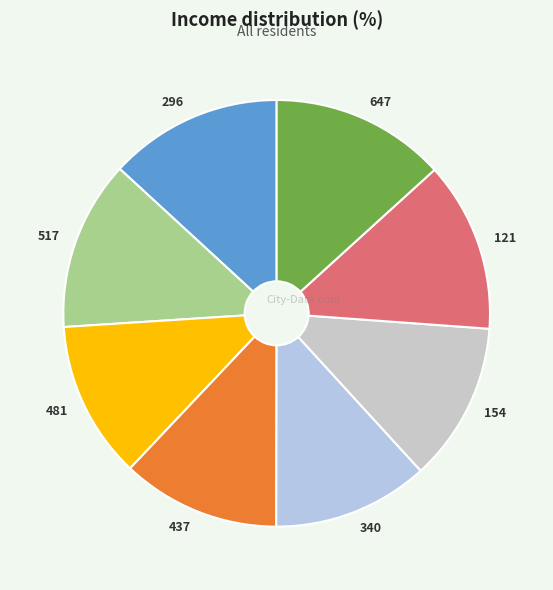

Is the sum of 154 and 647 greater than half?

No